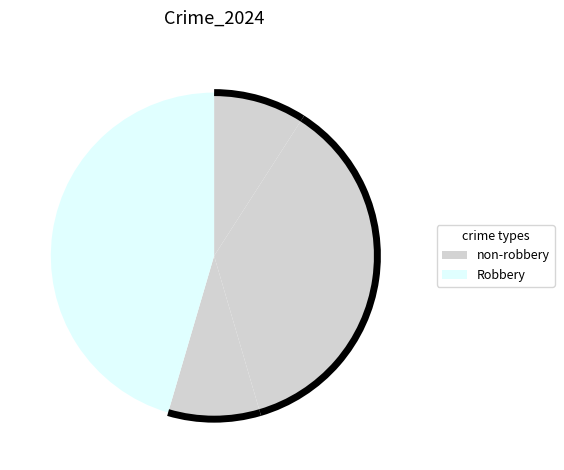

Is there a majority slice in this chart?

No